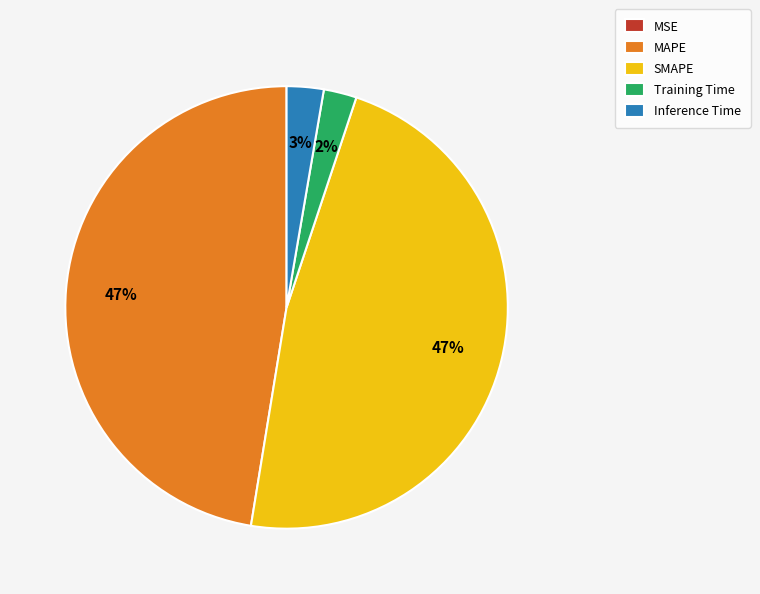

Does any single category account for the majority?

No